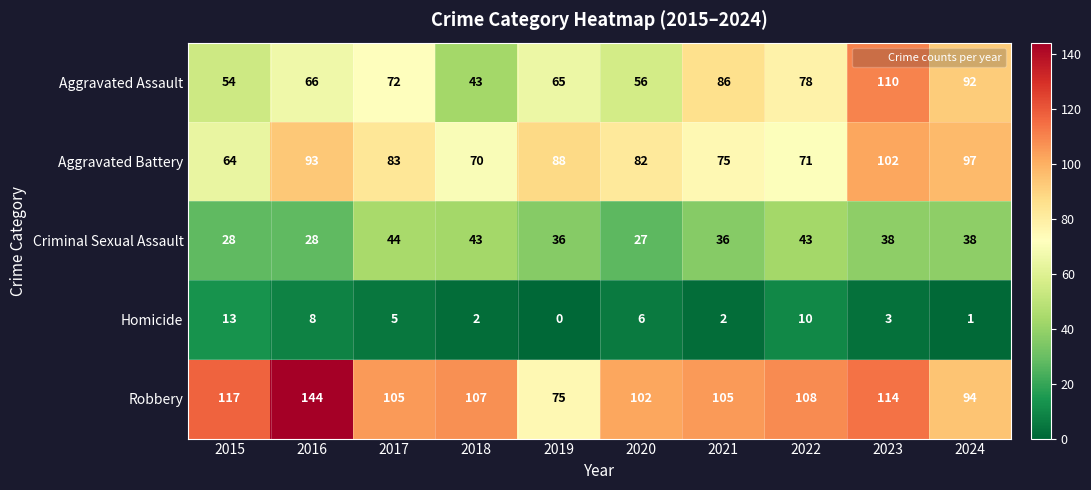

At which category does the chart reach its peak across all series?

2016